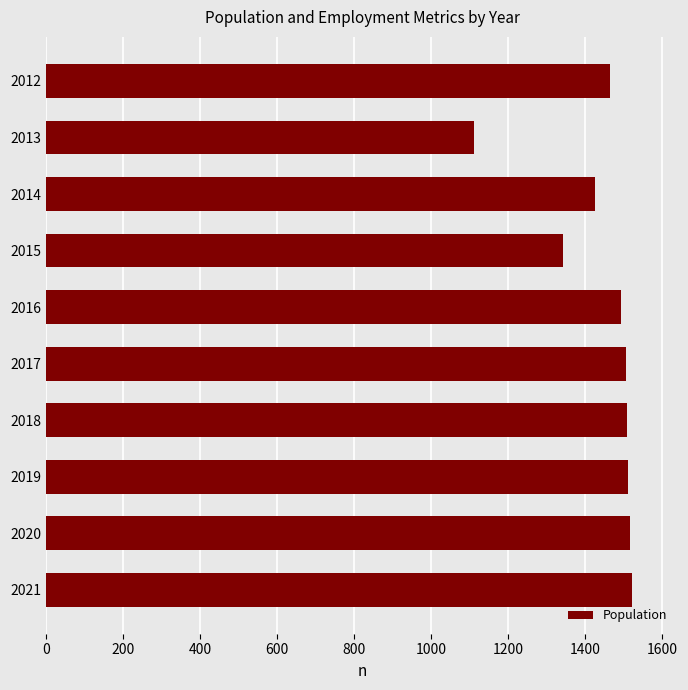

What is the sum of all values?

14397